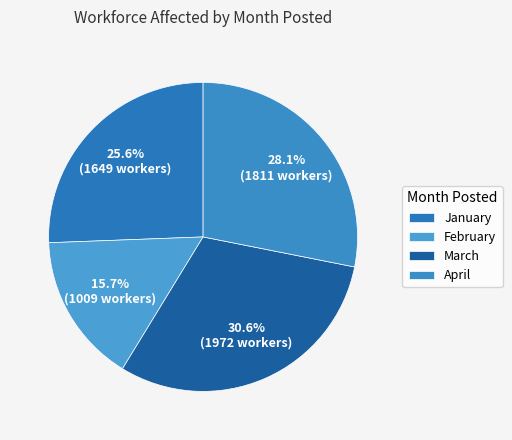

How many segments does this pie chart have?

4